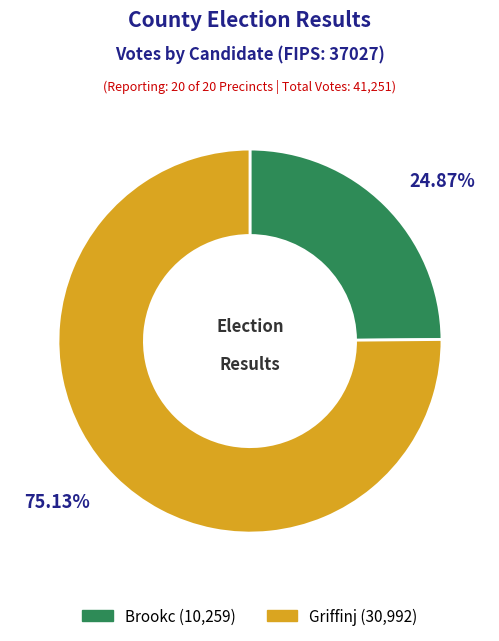

To the nearest percent, what is the average slice percentage?

50%